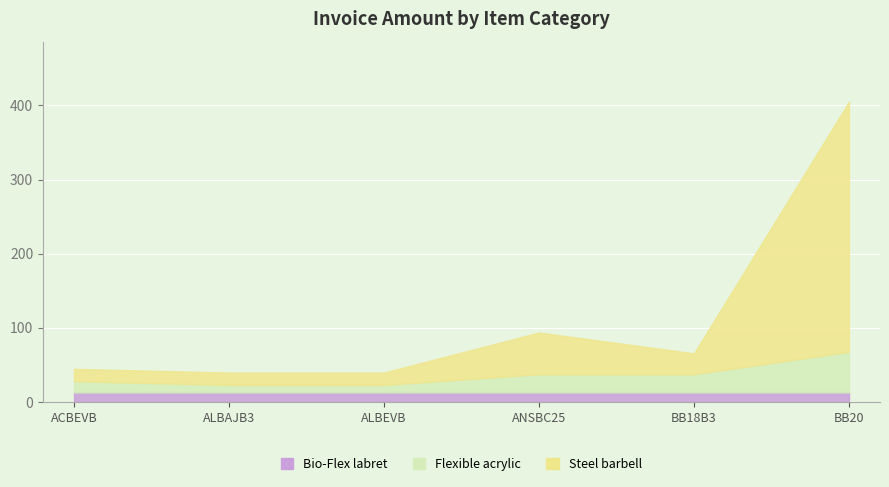

What is the spread (max minus min) of values at ANSBC25?

43.2